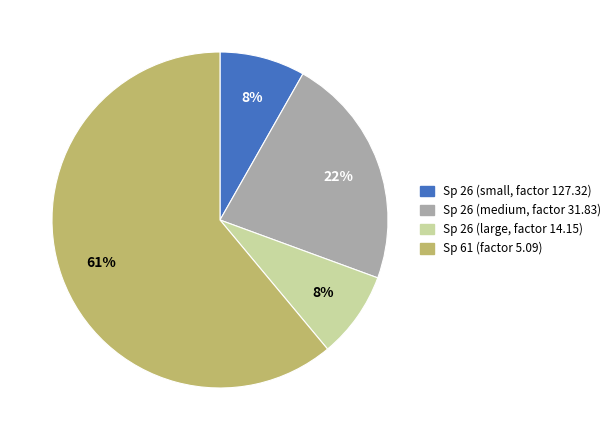

To the nearest percent, what is the average slice percentage?

25%